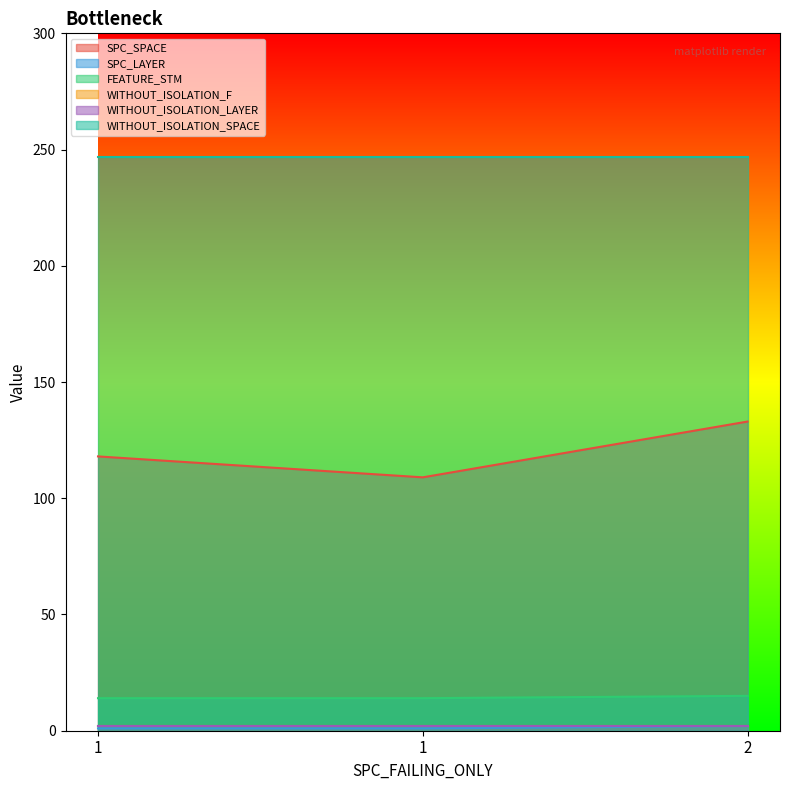

What value does the SPC_LAYER series have at 1?

1